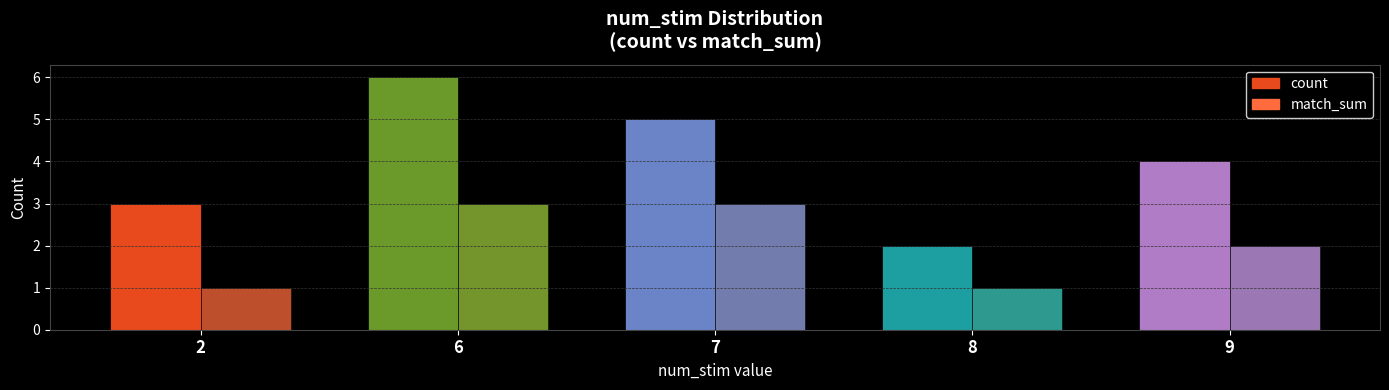

What is the value of the count bar at the 1st from the left?

3